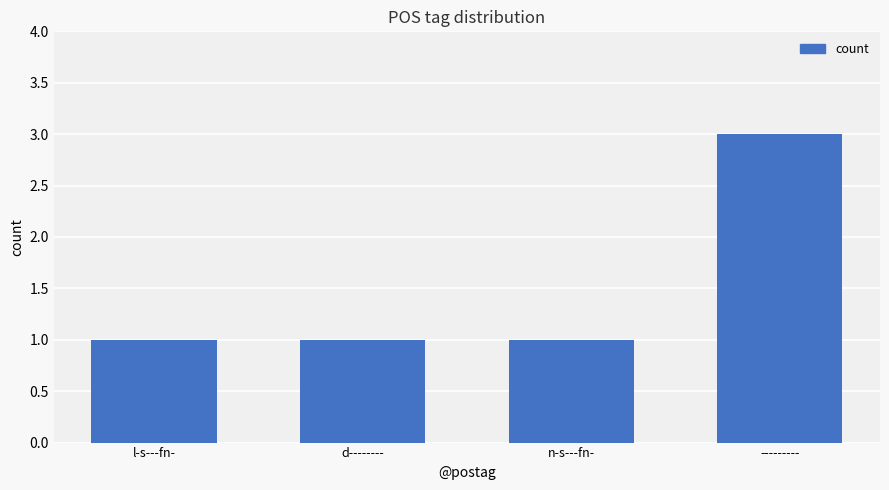

Count the number of categories in the chart.

4